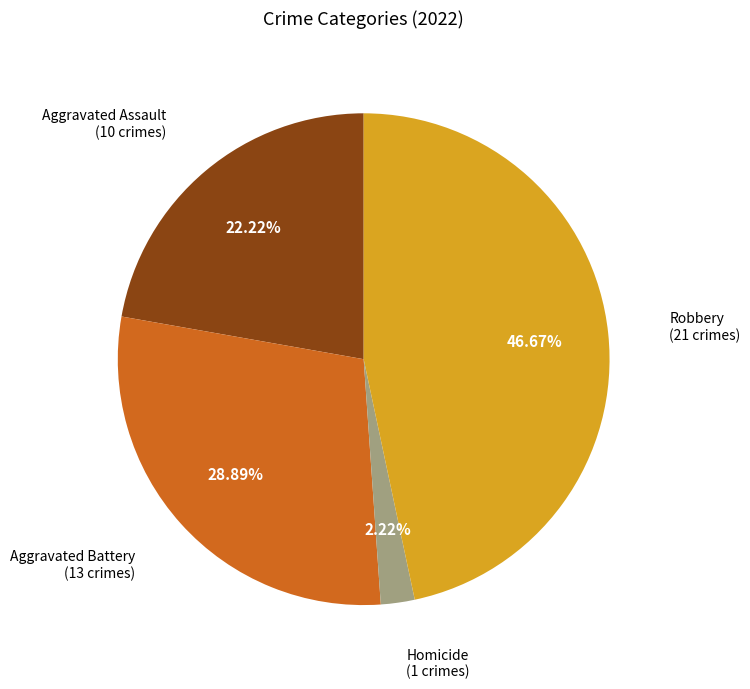

To the nearest percent, what is the difference between the largest and smallest slice percentages?

44%